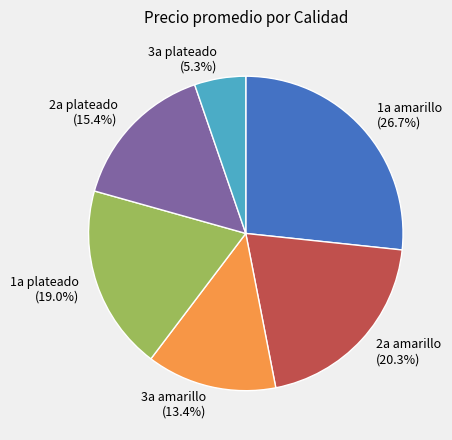

Does any single category account for the majority?

No